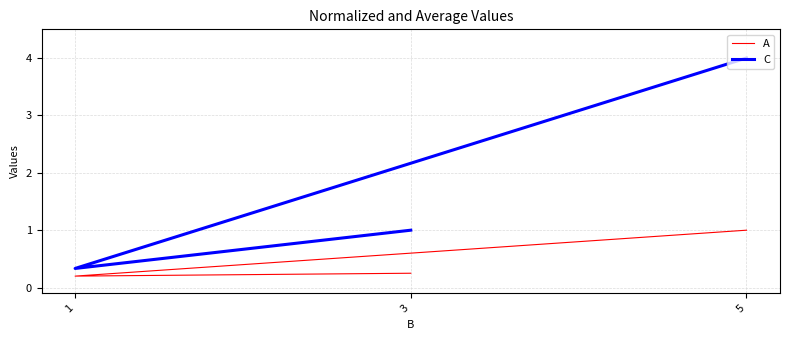

Which has a higher value, 1 or 5?

5